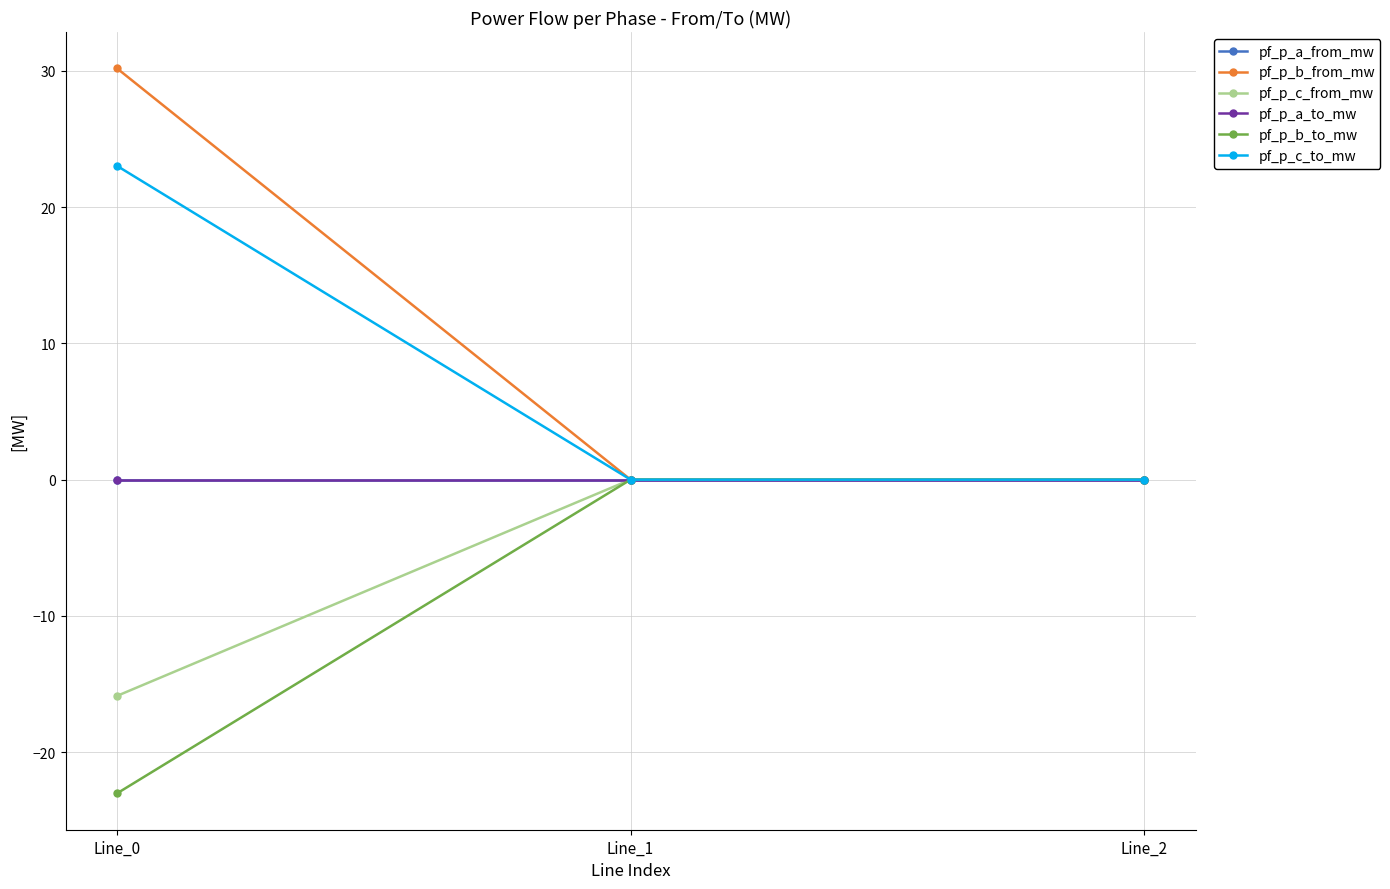

Reading right to left, transcribe all the data shown in this chart.

pf_p_a_from_mw: Line_2=-0.0	Line_1=0.0	Line_0=-0.0
pf_p_b_from_mw: Line_2=0.0	Line_1=0.0	Line_0=30.2
pf_p_c_from_mw: Line_2=0.0	Line_1=0.0	Line_0=-15.9
pf_p_a_to_mw: Line_2=0.0	Line_1=-0.0	Line_0=0.0
pf_p_b_to_mw: Line_2=-0.0	Line_1=0.0	Line_0=-23.0
pf_p_c_to_mw: Line_2=-0.0	Line_1=-0.0	Line_0=23.0